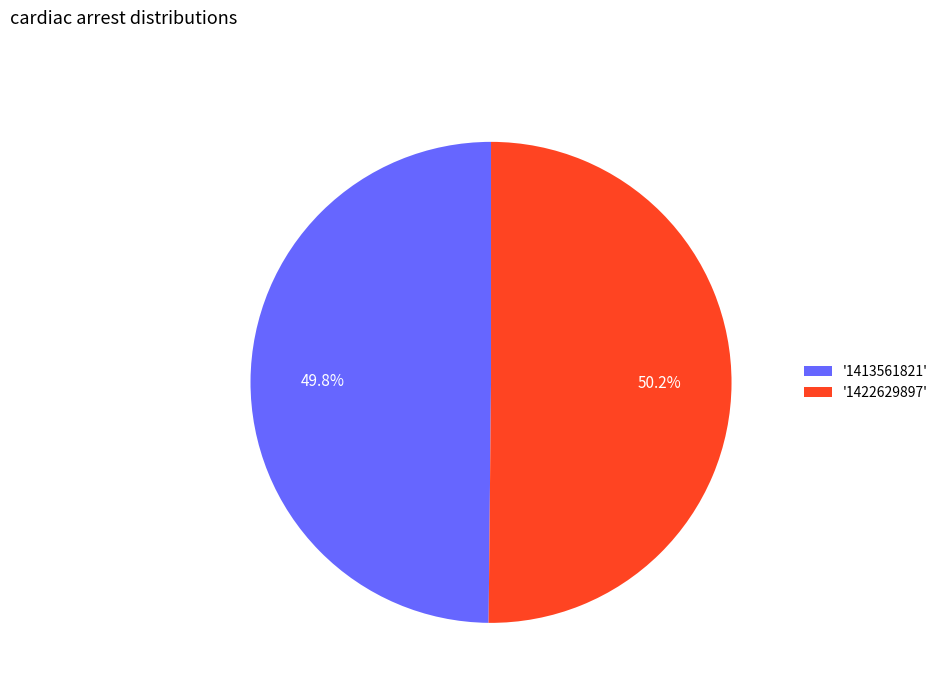

How many slices are in this pie chart?

2